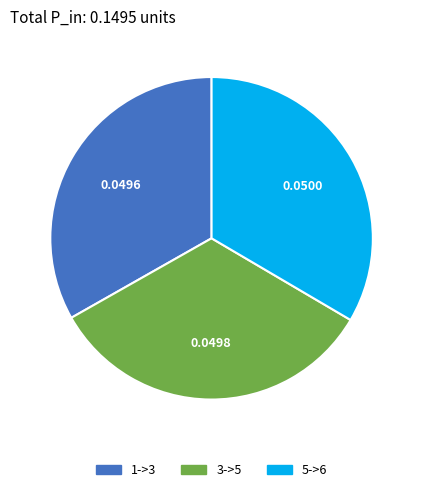

Is 3->5 the majority of the pie?

No